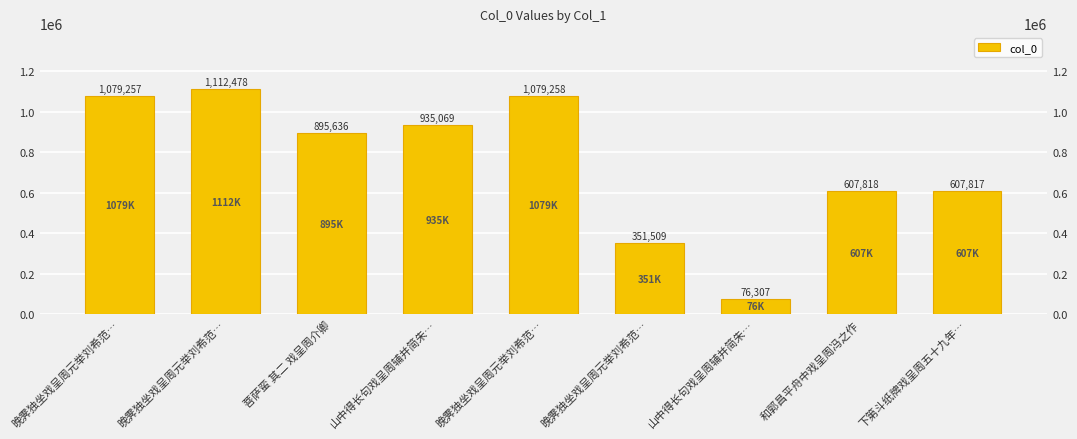

What is the label of the 1st bar from the left?

晚霁独坐戏呈周元举刘希范…